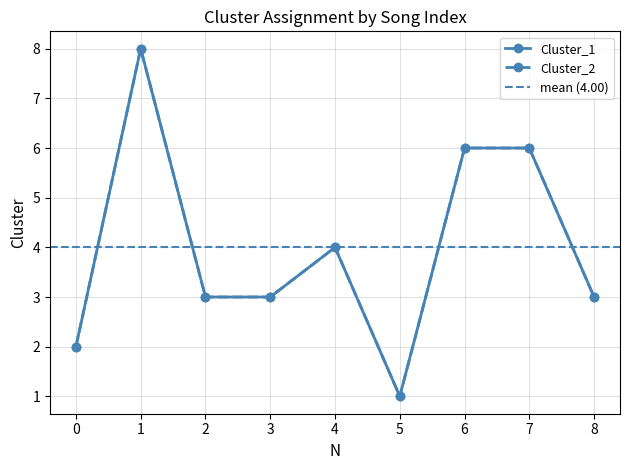

The Cluster_2 series shows 2 at 7. True or false?

False